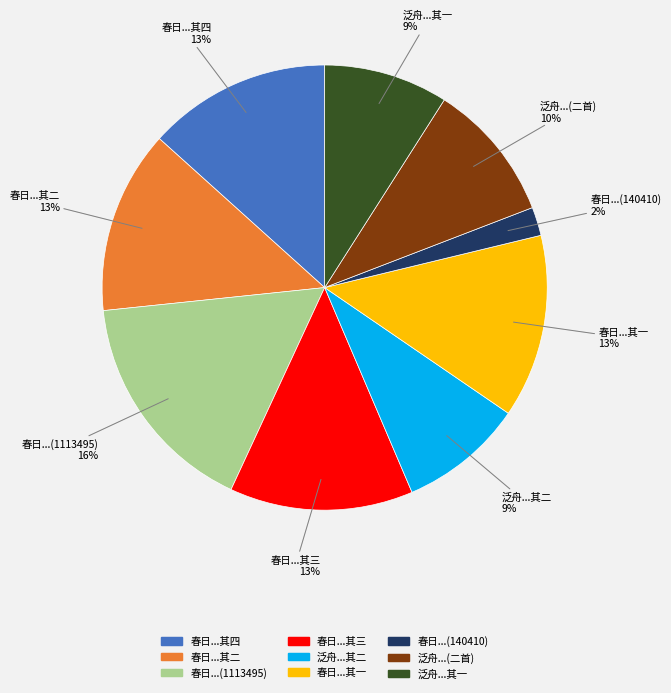

Does any single category account for the majority?

No